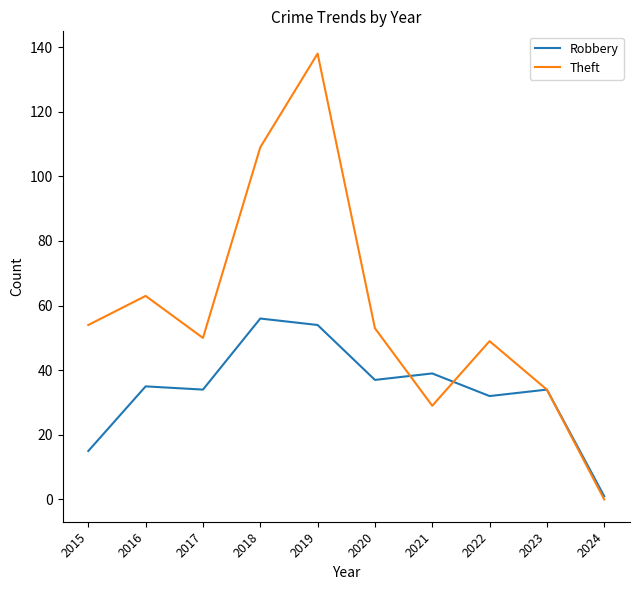

Reading left to right, what are all the values shown in this chart?

Robbery: 2015=15	2016=35	2017=34	2018=56	2019=54	2020=37	2021=39	2022=32	2023=34	2024=1
Theft: 2015=54	2016=63	2017=50	2018=109	2019=138	2020=53	2021=29	2022=49	2023=34	2024=0